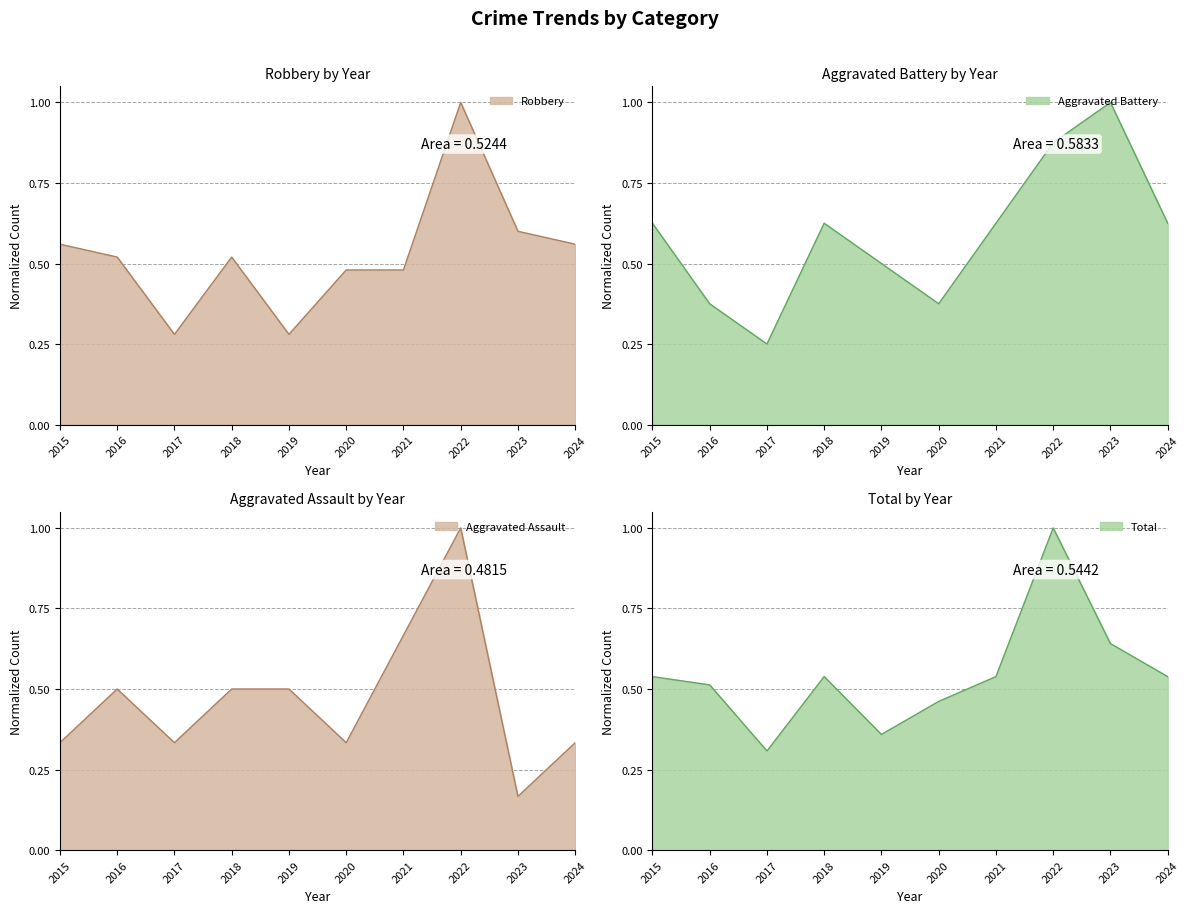

What is the sum of the Aggravated Assault values at 2023 and 2022?

1.2